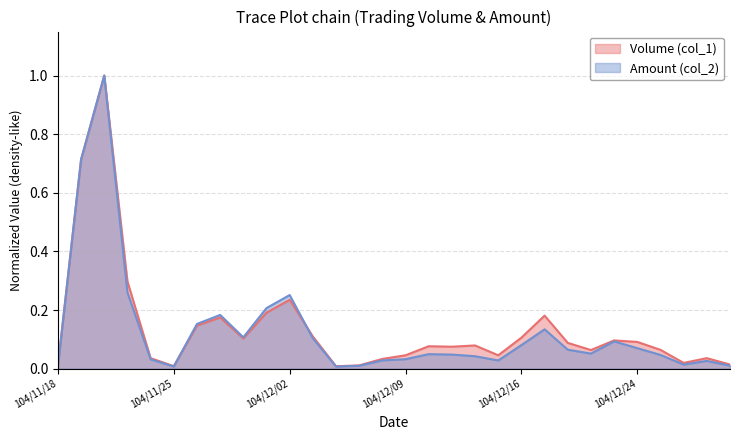

What is the label of the 18th point from the right?

104/12/04